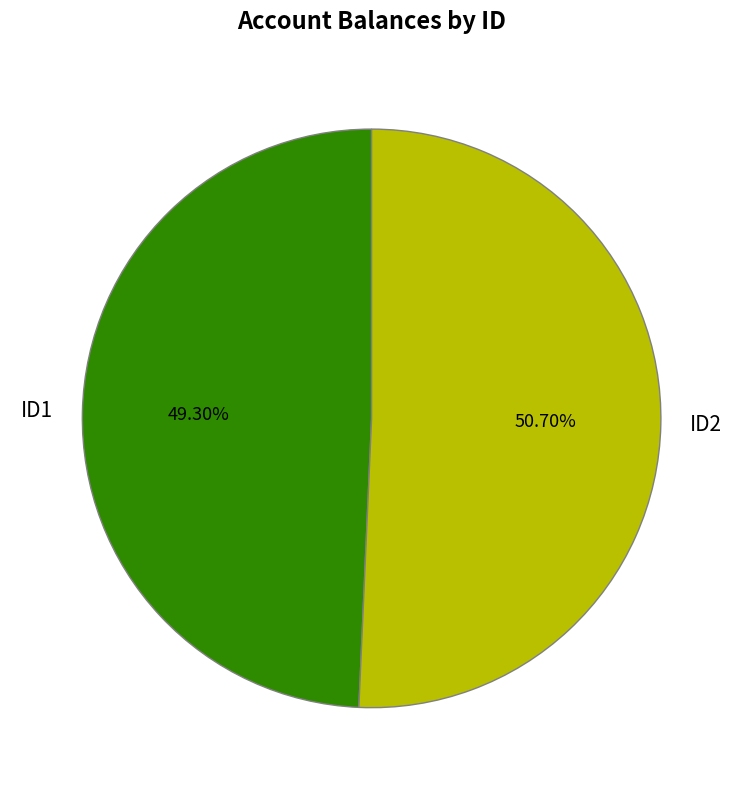

Approximately how many times larger is the value at ID1 compared to ID2?

1.0